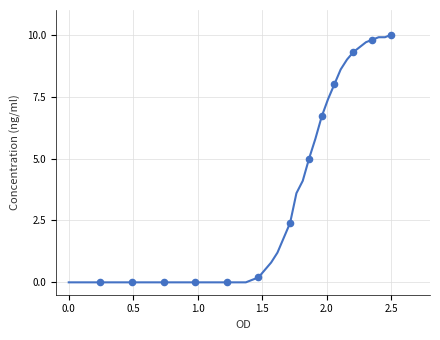

What is the range of Y values (max minus min)?

10.0